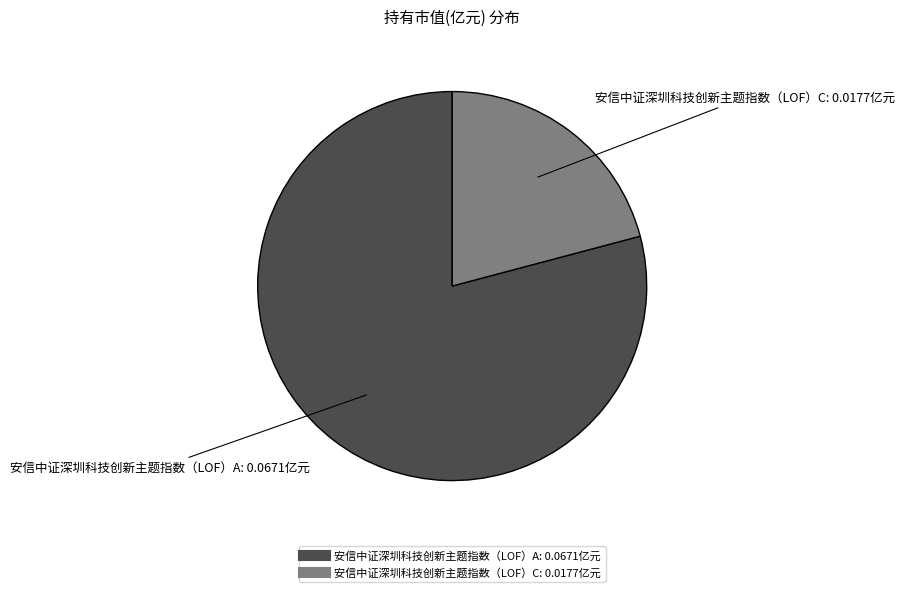

How many slices are in this pie chart?

2